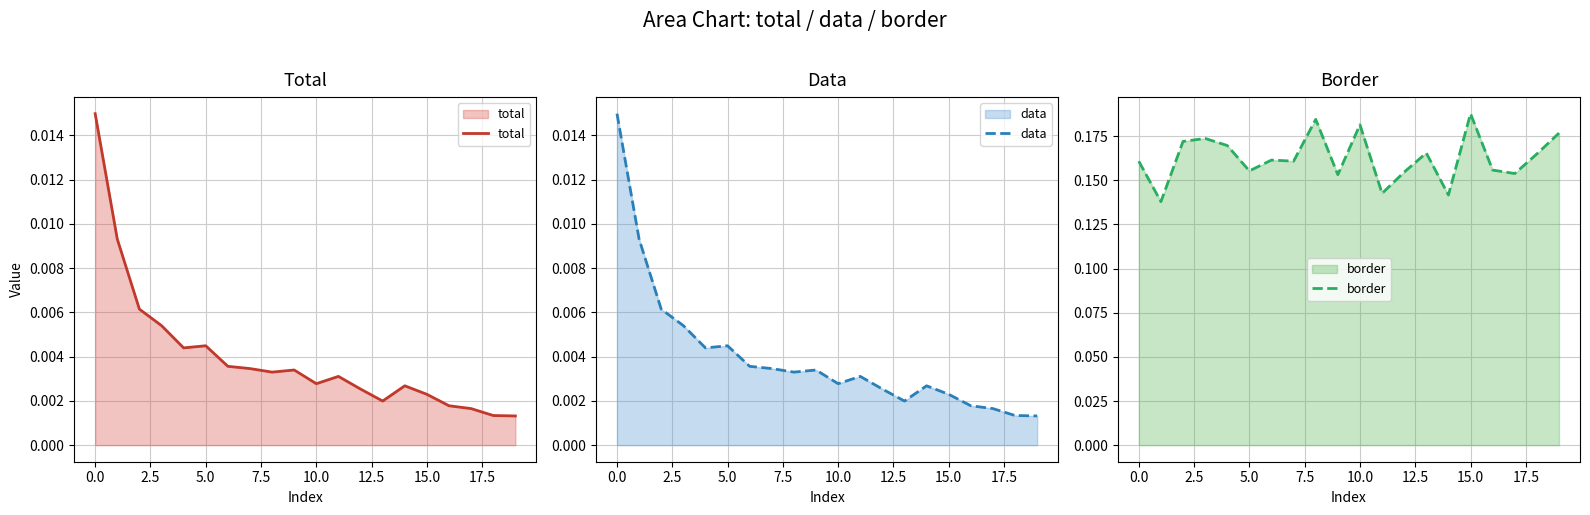

Which series has the widest spread of values?

border